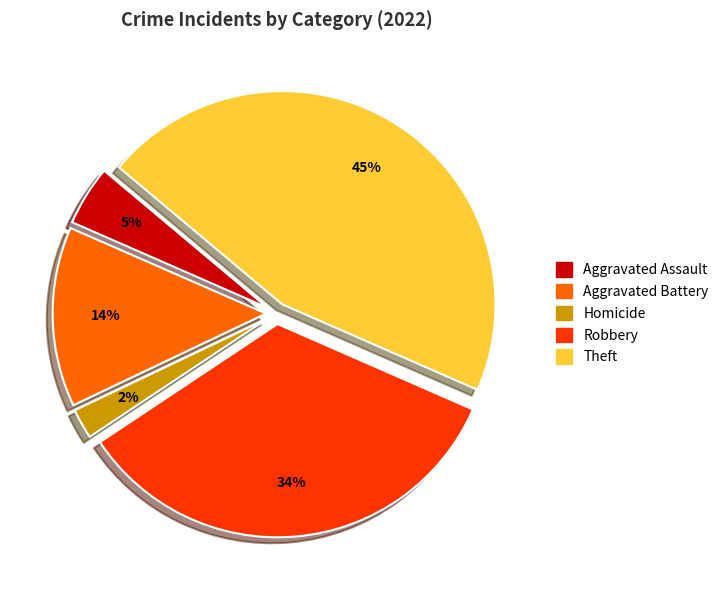

To the nearest percent, what is the average slice percentage?

20%